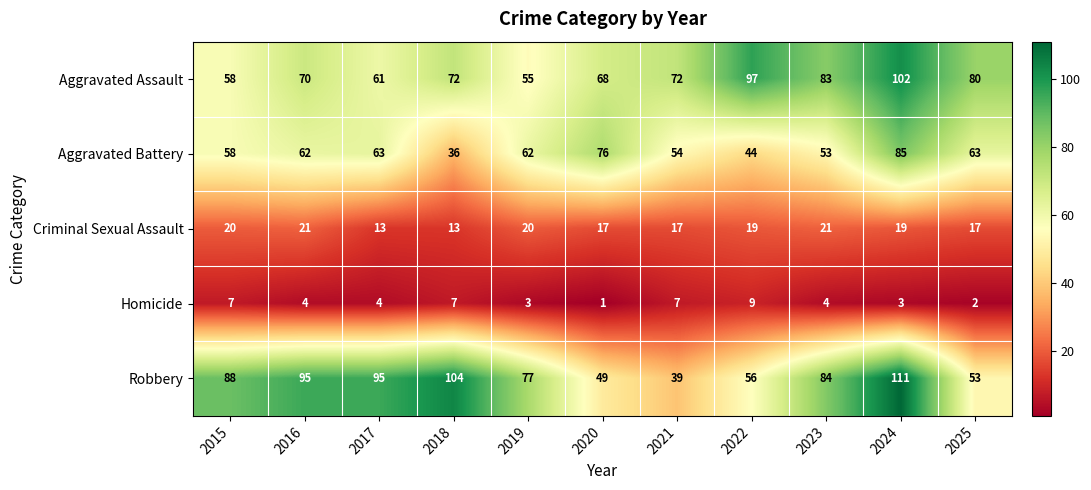

Which series has the largest range (max minus min)?

Robbery